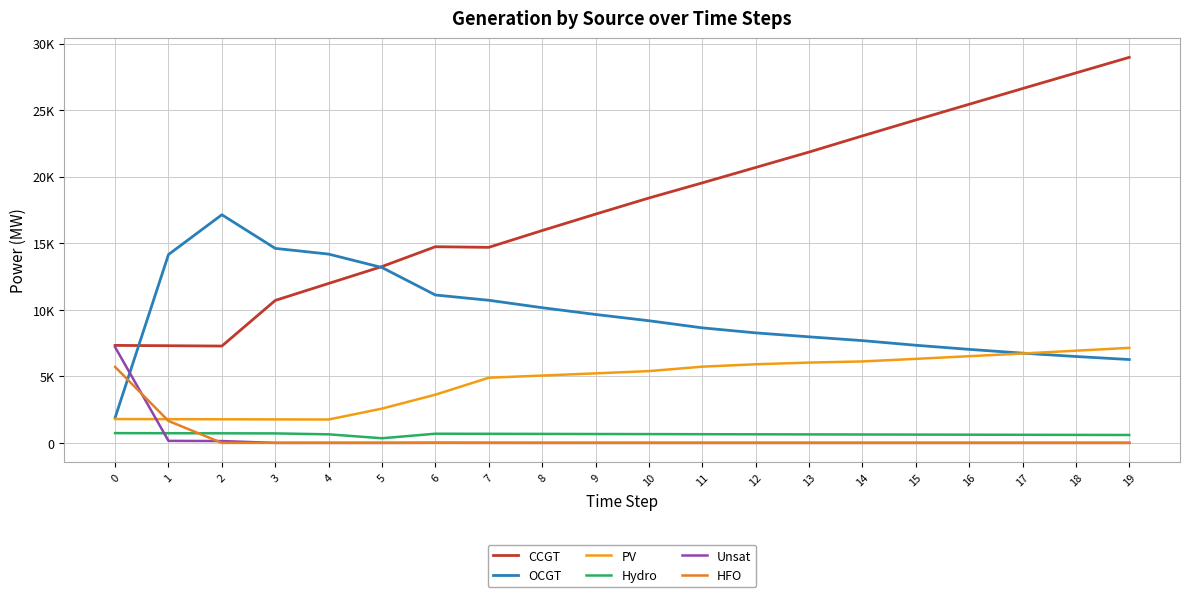

At which label is Unsat closest to 3596?

1